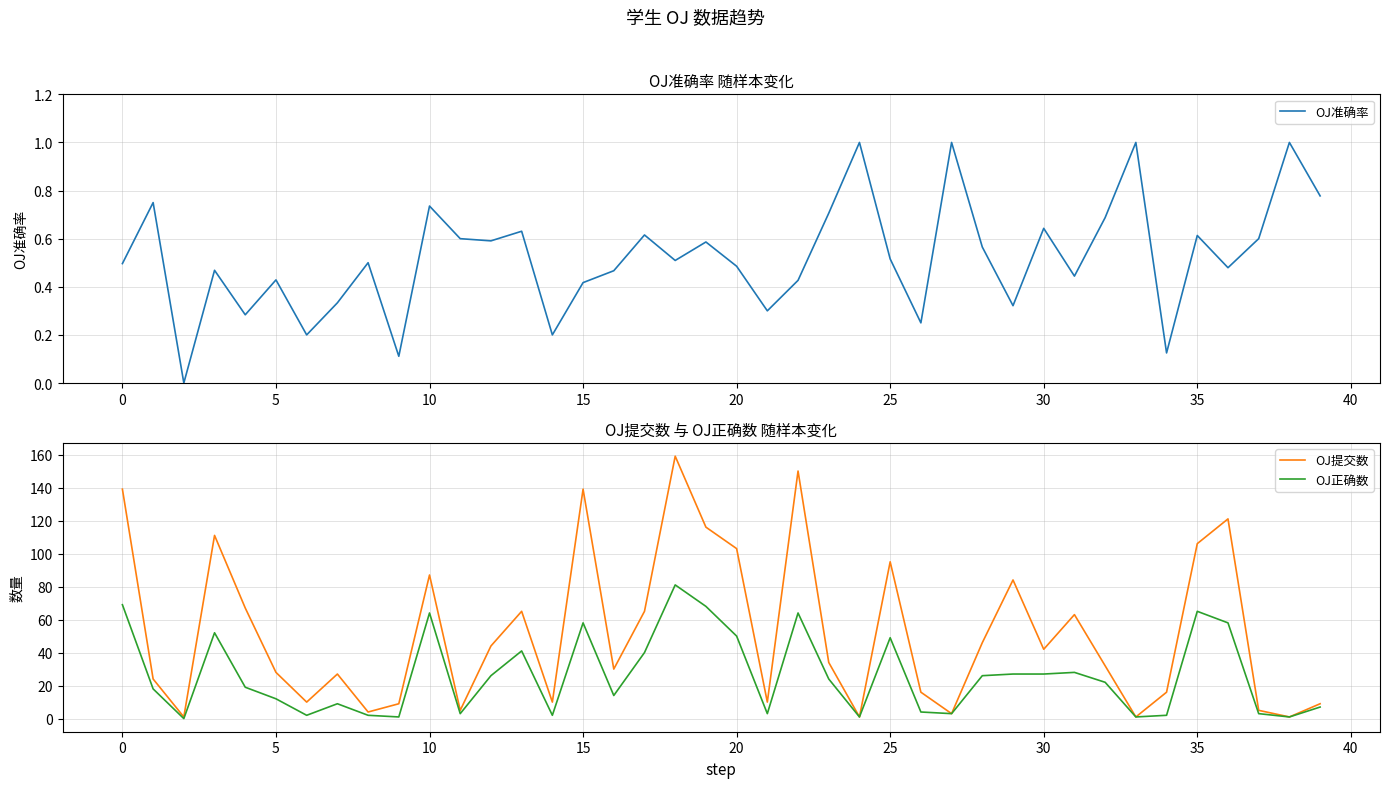

What are all the series names shown in the legend?

OJ准确率, OJ提交数, OJ正确数